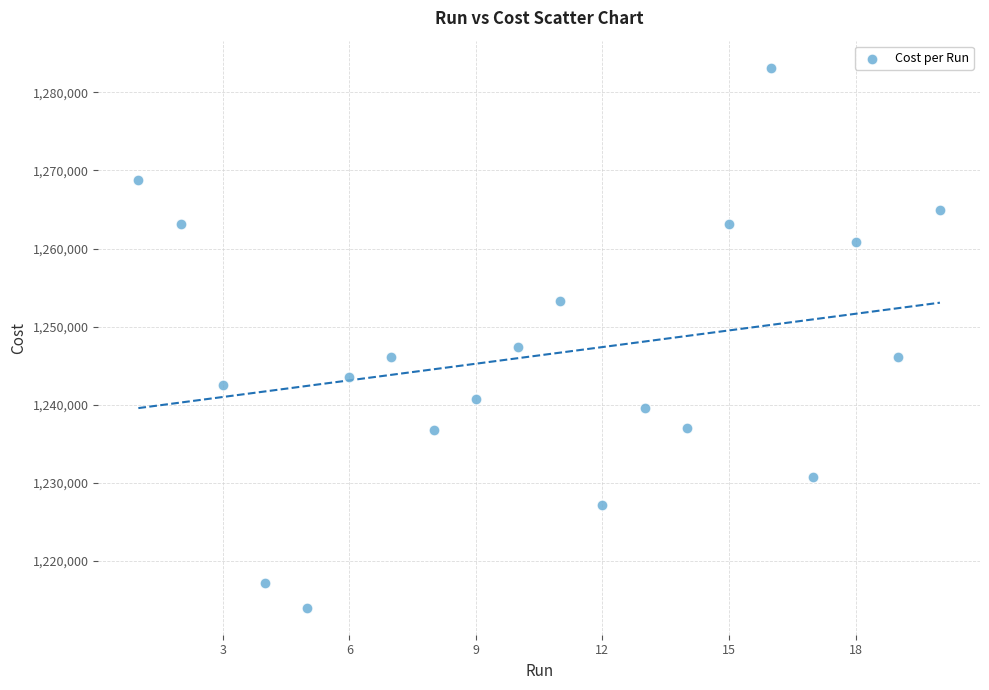

What is the range of Y values (max minus min)?

69119.0